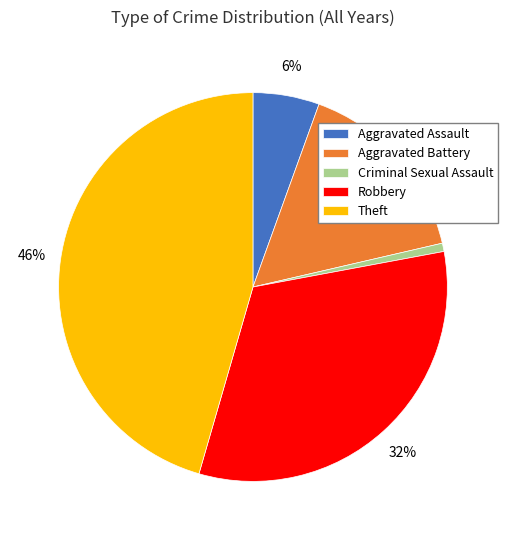

To the nearest percent, what is the difference between the largest and smallest slice percentages?

45%